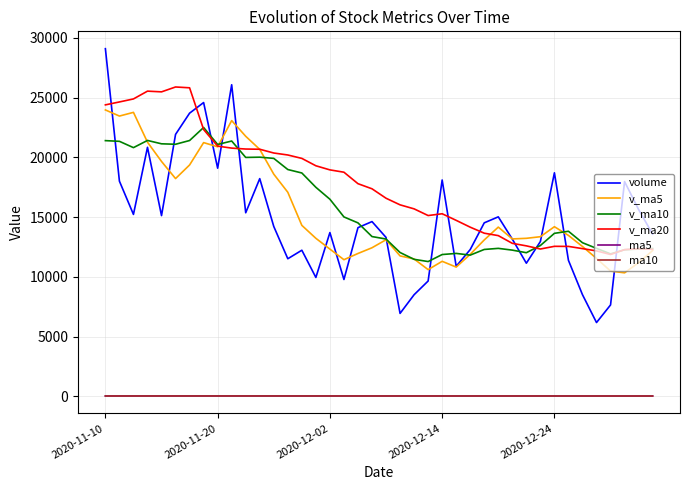

True or false: v_ma10 and ma5 cross at least once.

False